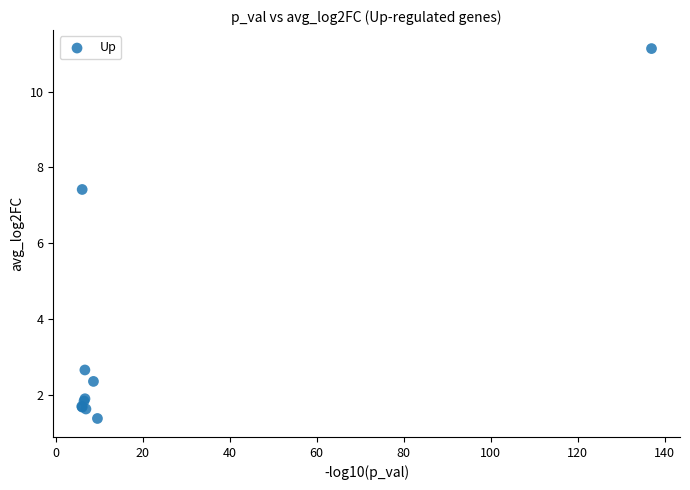

What Y value in the scatter plot is closest to 6?

7.4